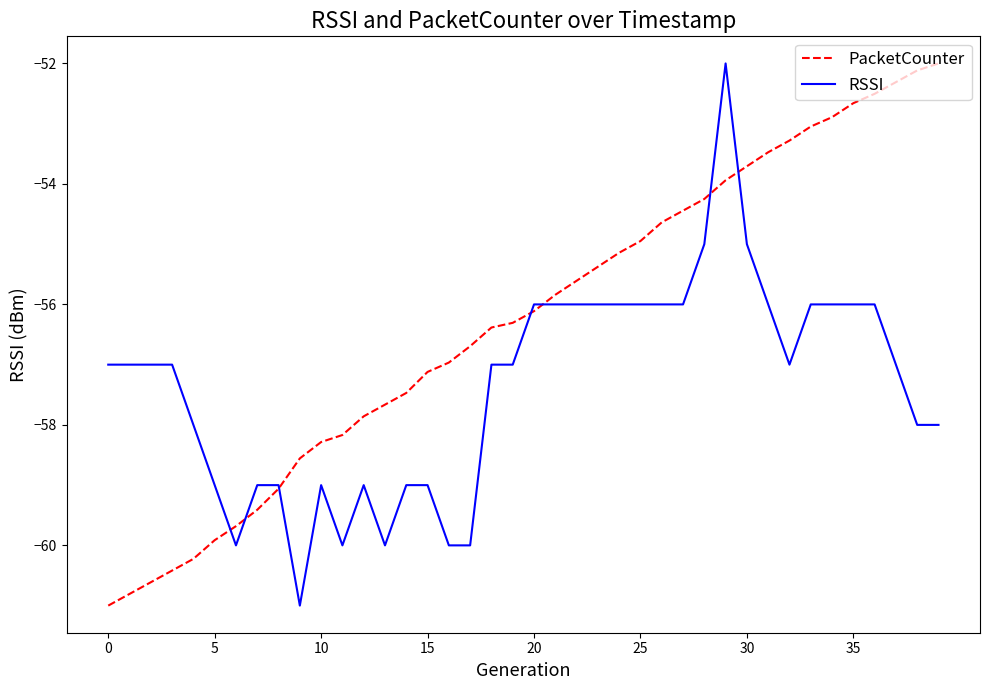

Which series has the largest total across all categories?

PacketCounter